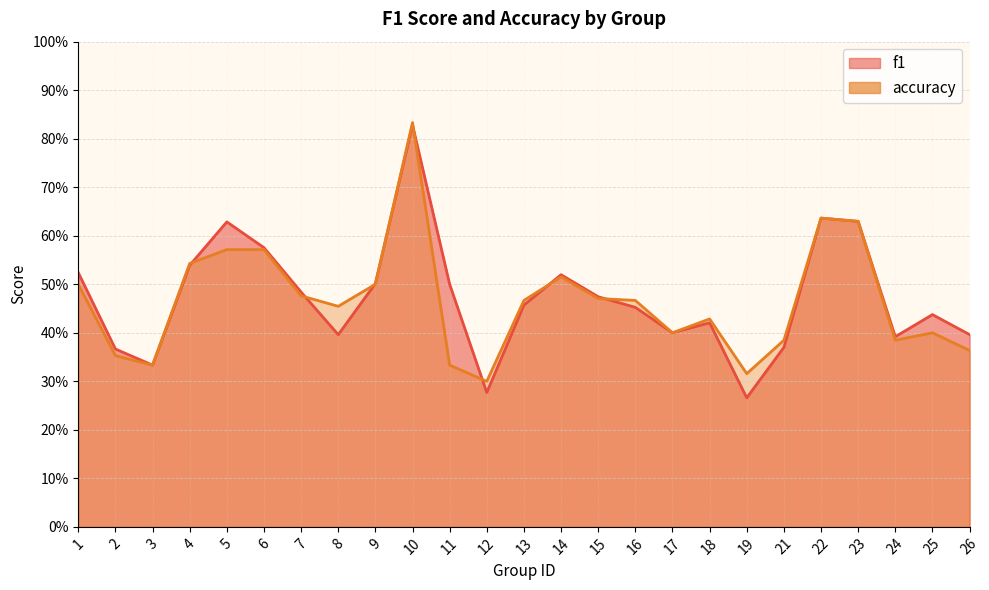

Where is f1 nearest to the value 0?

19